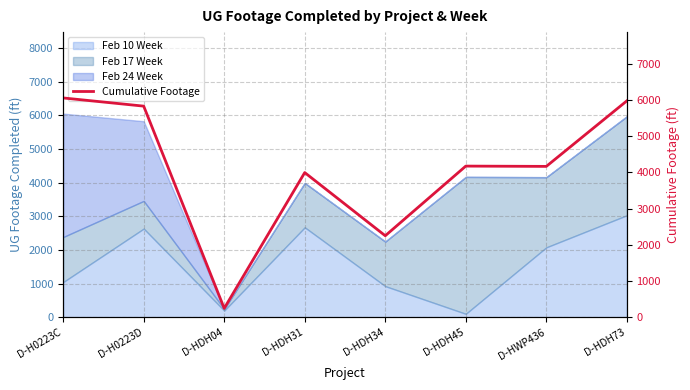

What is the label of the 3rd point from the left?

D-HDH04